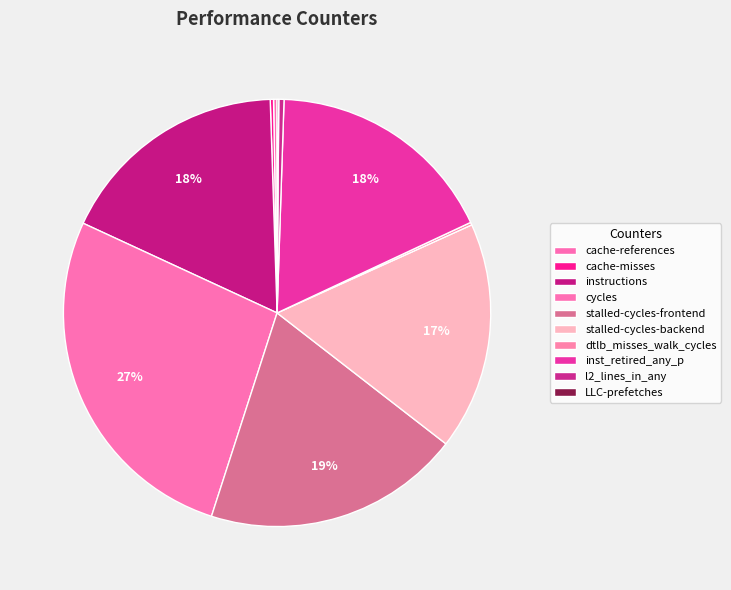

To the nearest percent, what is the difference between the largest and smallest slice percentages?

27%